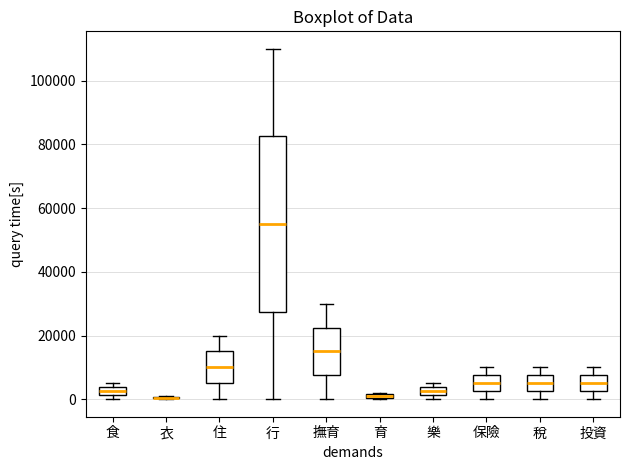

Where is the upper edge of the box for 樂 on the y-axis? The values are not printed on the chart, so give them approximately, as read against the axis.

4000